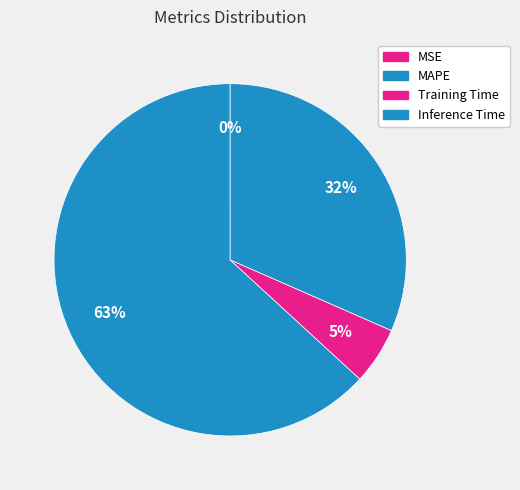

Does MSE represent more than half of the total?

No